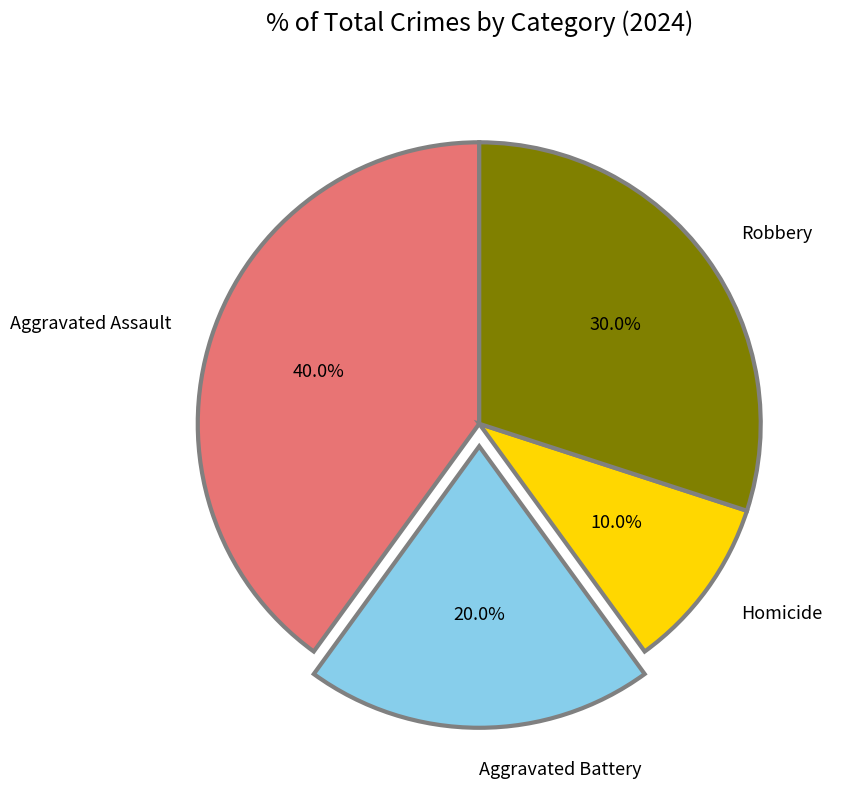

Which slice is the largest?

Aggravated Assault